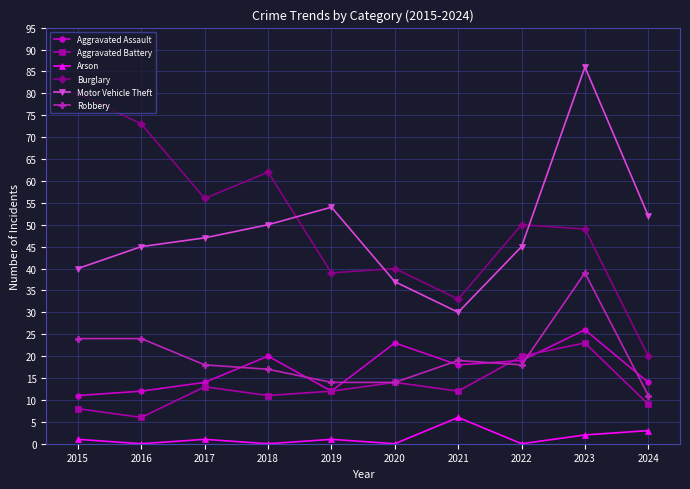

The value of Arson at 2019 is 1. True or false?

True